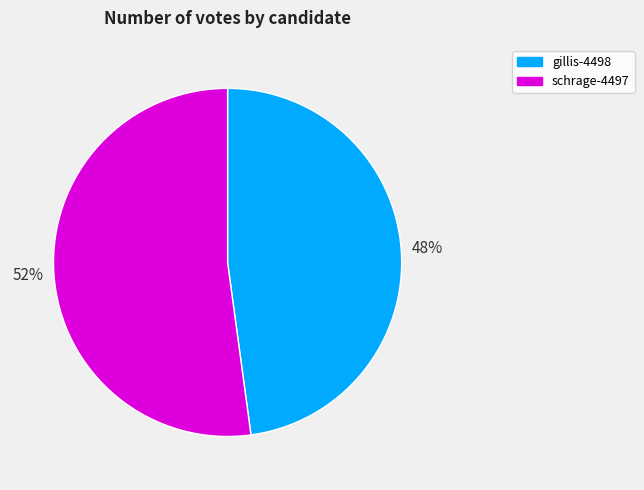

Which has a higher value, schrage-4497 or gillis-4498?

schrage-4497